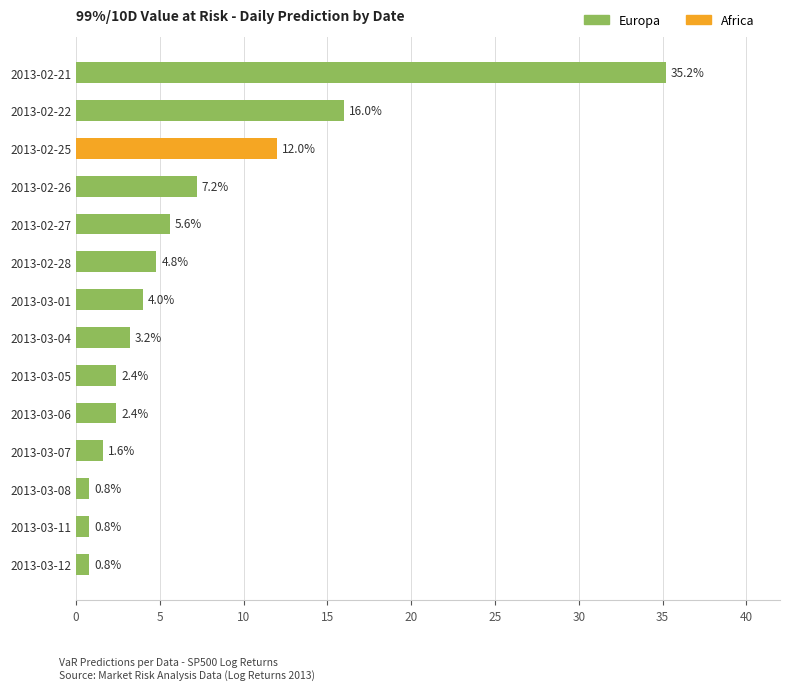

What is the value of the Europa bar at the 2nd from the left?

16.0